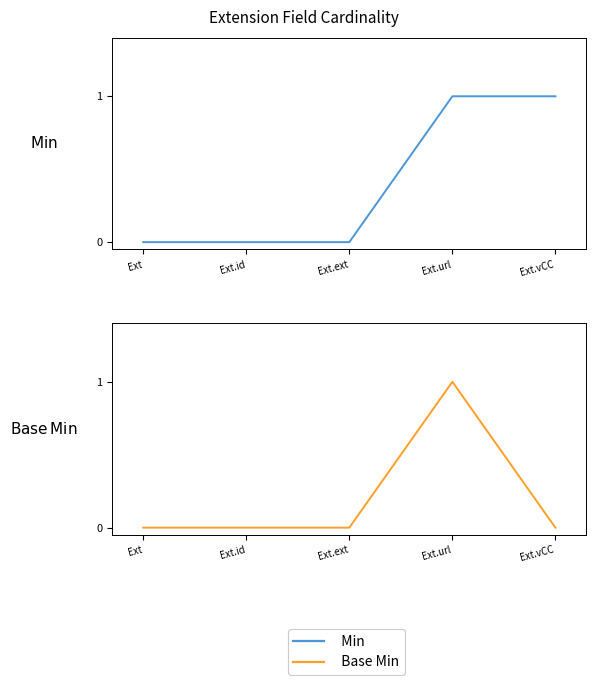

Which series has the widest spread of values?

Min